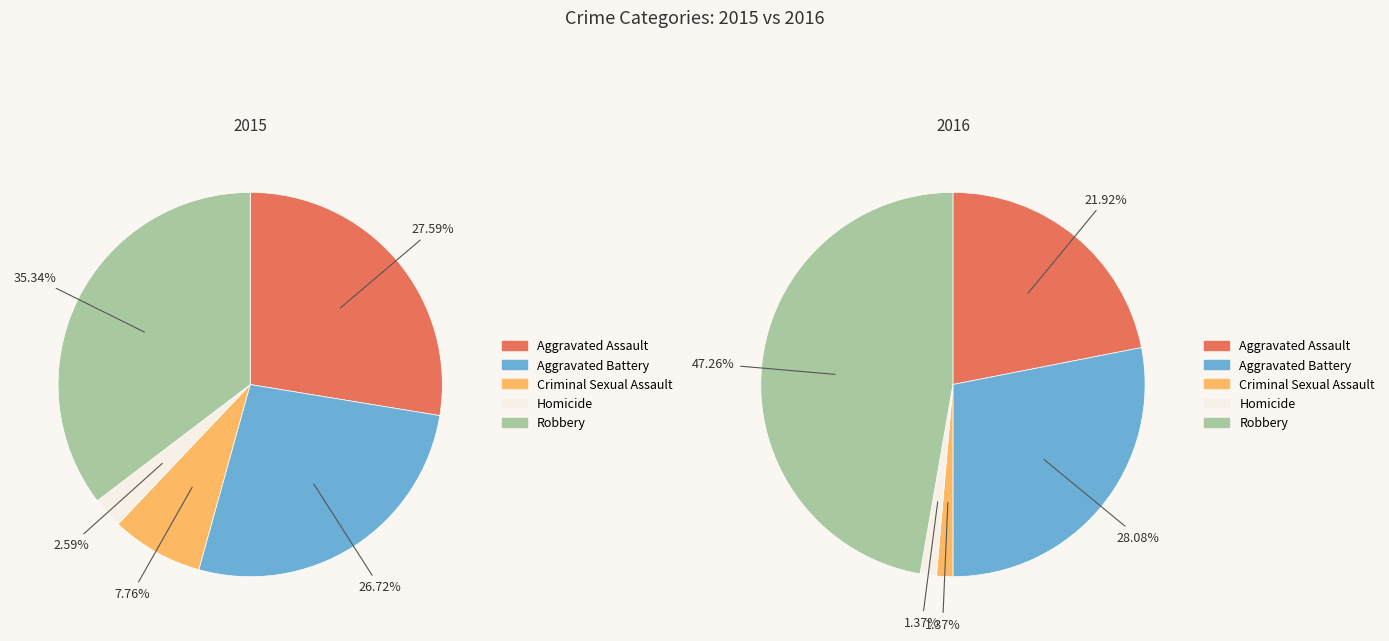

Combined, what portion of the pie is Aggravated Battery and Aggravated Assault?

54.3%